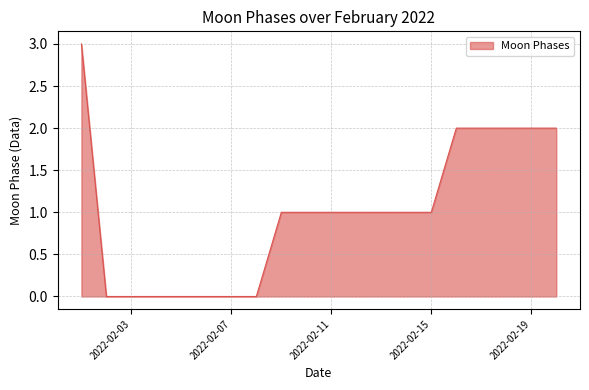

What is the maximum value shown in the chart?

3